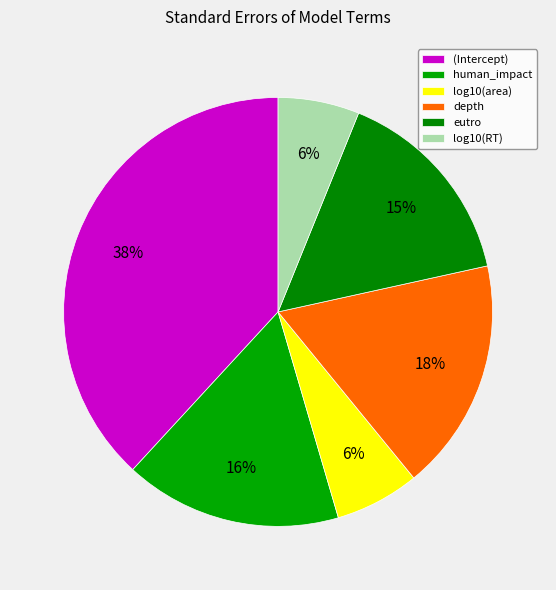

Is there a majority slice in this chart?

No